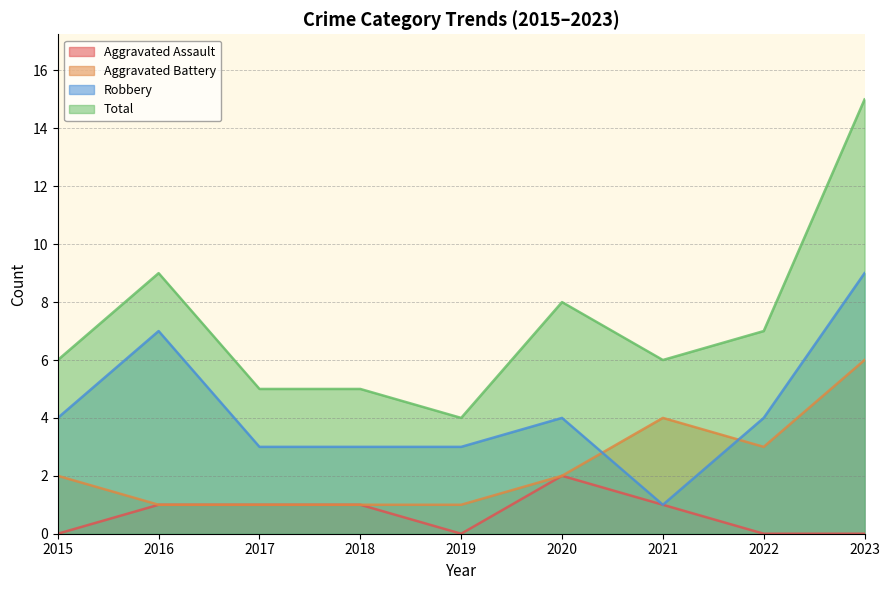

At how many categories does at least one series exceed 5?

6